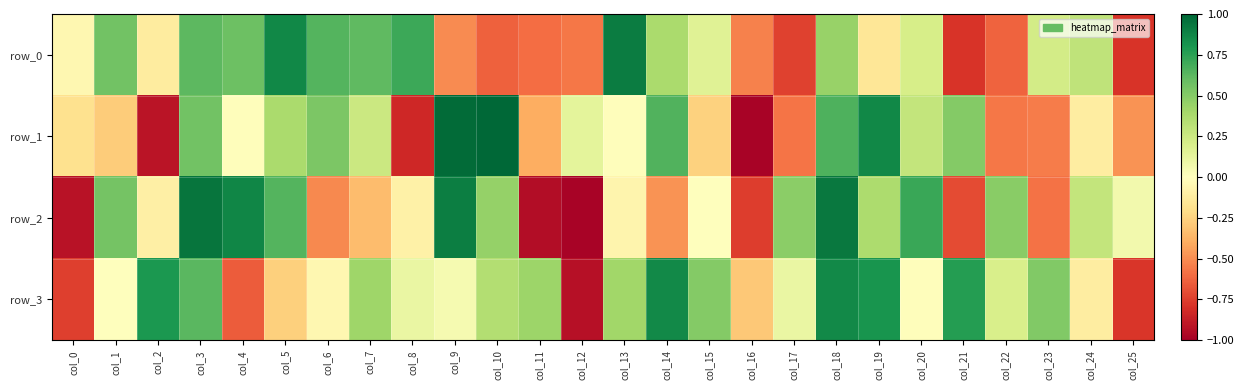

At which category does the chart reach its minimum across all series?

col_16